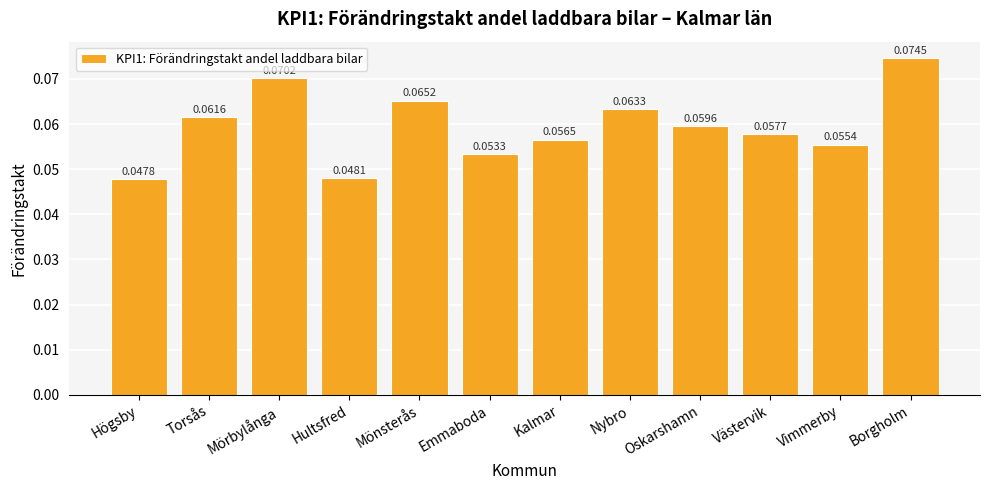

The chart shows a value of 0.0 at Vimmerby. True or false?

False